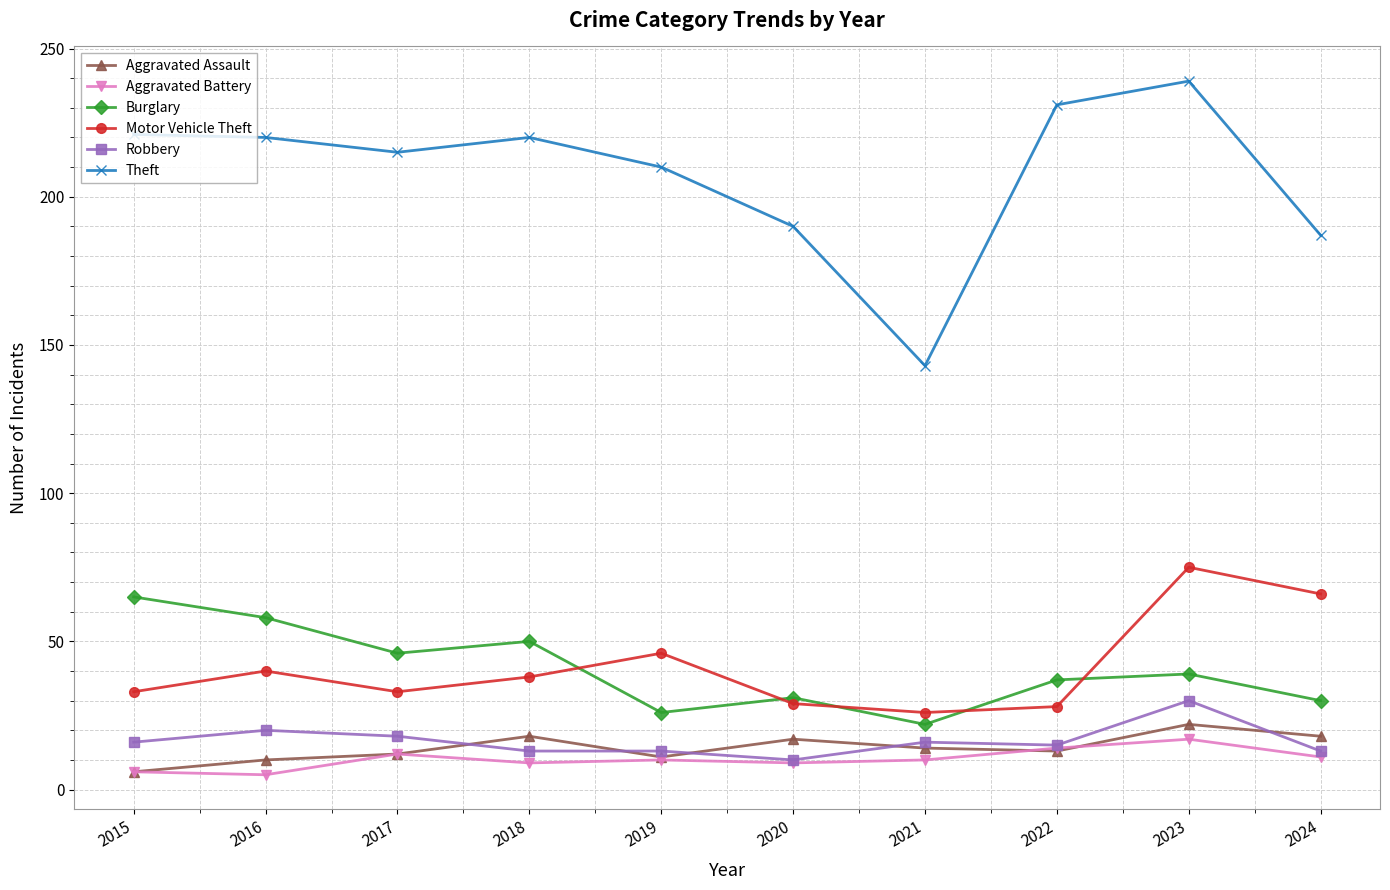

How many lines are shown in the chart?

6